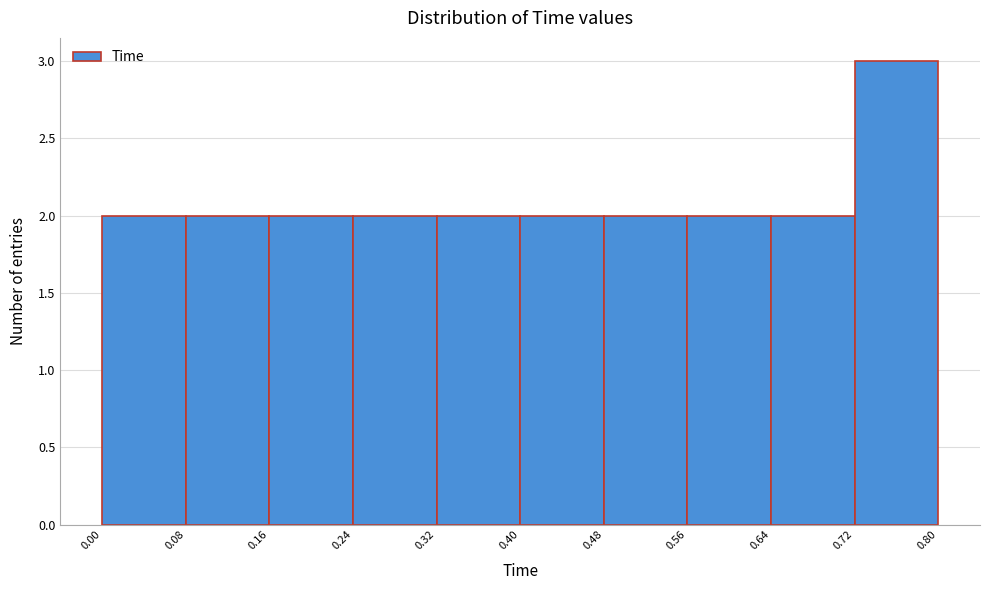

How tall is the bar that spans 0.64 to 0.72 on the x-axis? The values are not printed on the chart, so give them approximately, as read against the axis.

2